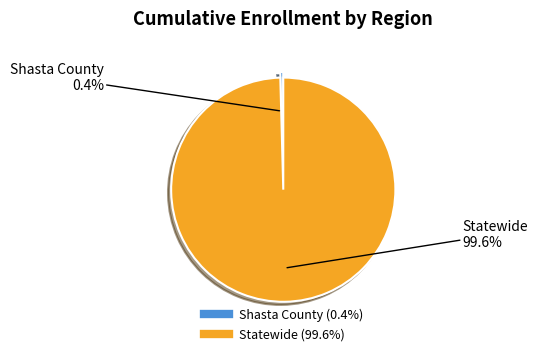

To the nearest percent, what is the difference between the Shasta County and Statewide slice percentages?

99%